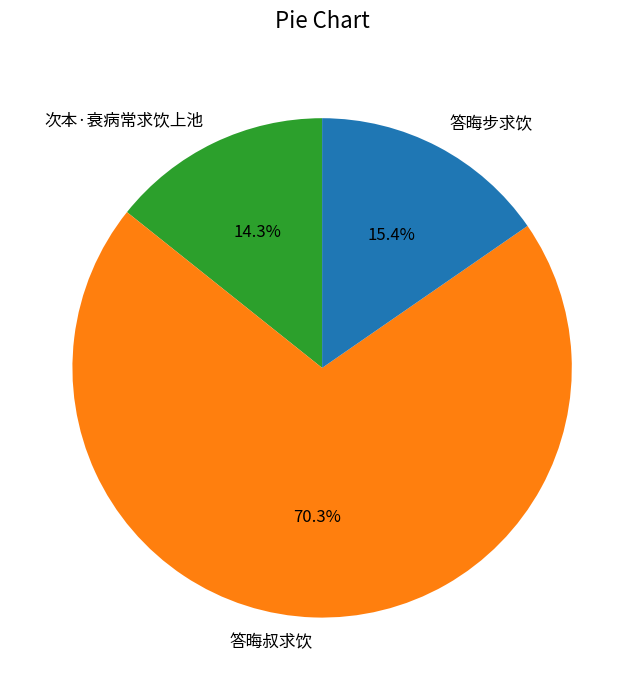

Does 答晦步求饮 account for over 50% of the chart?

No